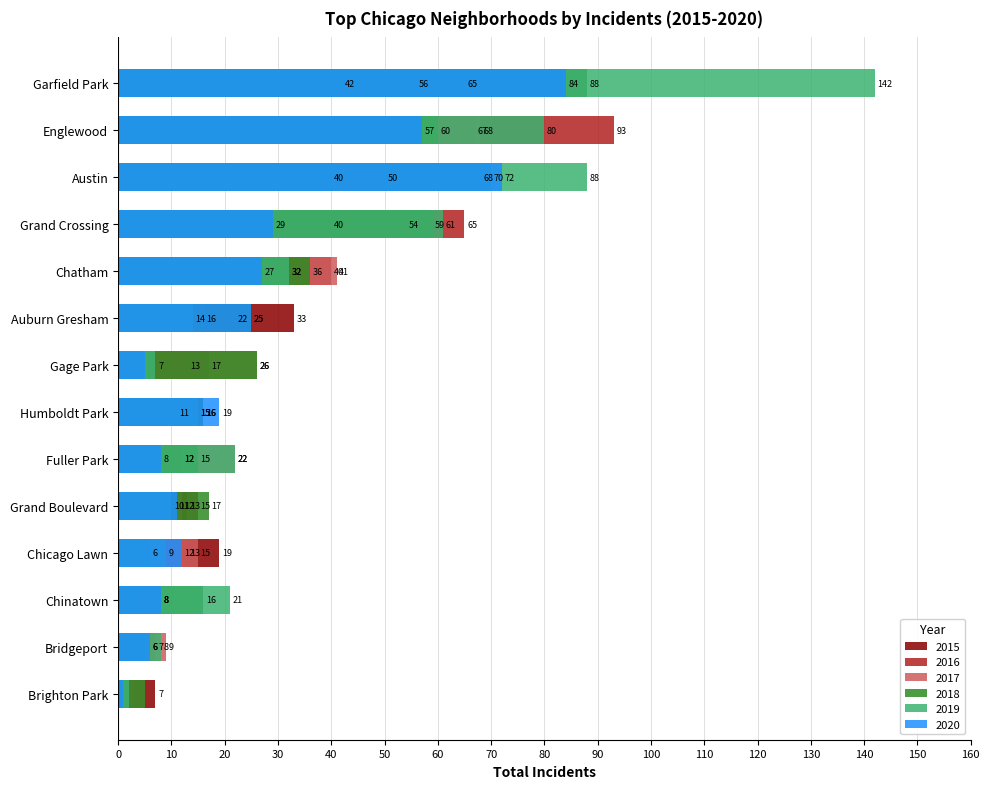

Reading left to right, extract all data points from this chart.

2015: 50	67	42	40	33	32	19	13	13	11	12	8	7	6
2016: 68	93	56	65	22	40	13	17	15	16	12	8	3	7
2017: 40	68	65	54	16	41	15	26	12	15	22	4	5	9
2018: 70	60	88	59	25	36	6	26	17	16	15	16	5	5
2019: 88	80	142	61	14	32	9	7	10	15	22	21	2	8
2020: 72	57	84	29	25	27	12	5	11	19	8	8	1	6